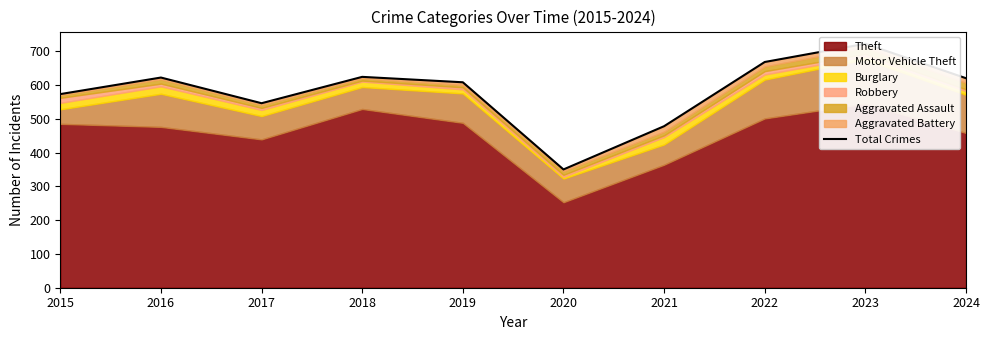

The chart shows a value of 1125 at 2022. True or false?

False